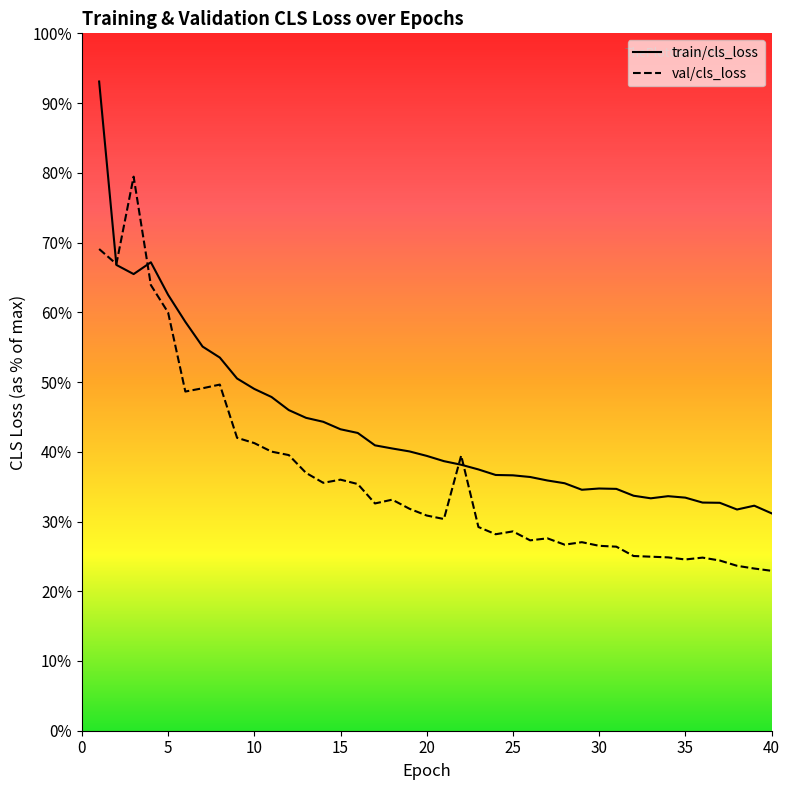

How many lines are shown in the chart?

2